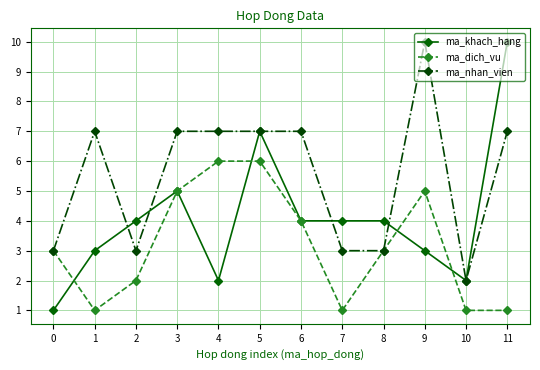

Between 10 and 11, which series saw the biggest shift?

ma_khach_hang